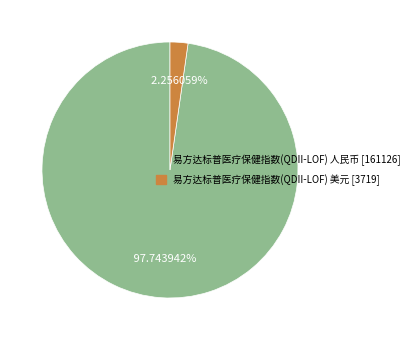

To the nearest percent, what is the difference between the 易方达标普医疗保健指数(QDII-LOF) 人民币 [161126] and 易方达标普医疗保健指数(QDII-LOF) 美元 [3719] slice percentages?

95%